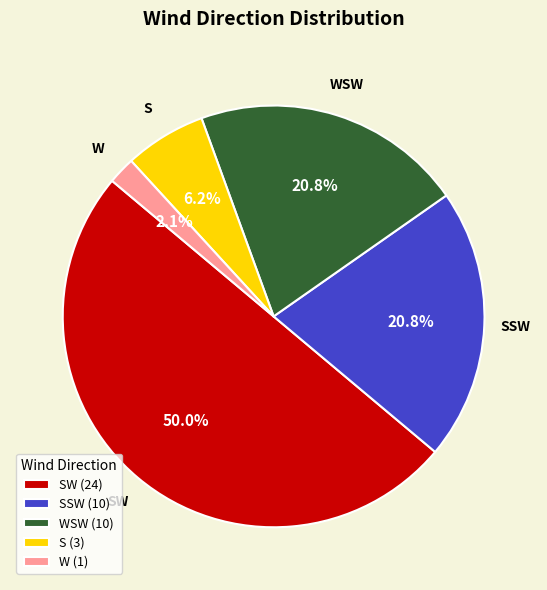

True or false: SSW accounts for 1% of the total.

False